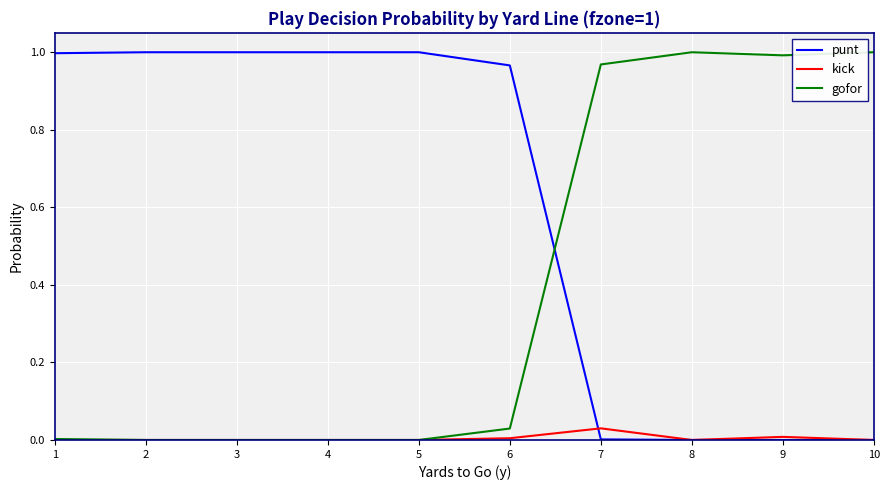

Rank the series at 7 from highest to lowest value.

gofor, kick, punt